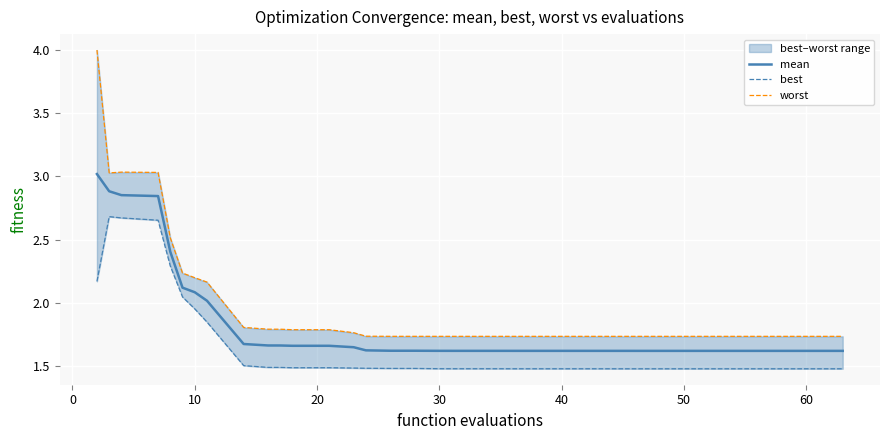

What is the maximum value for mean?

3.0